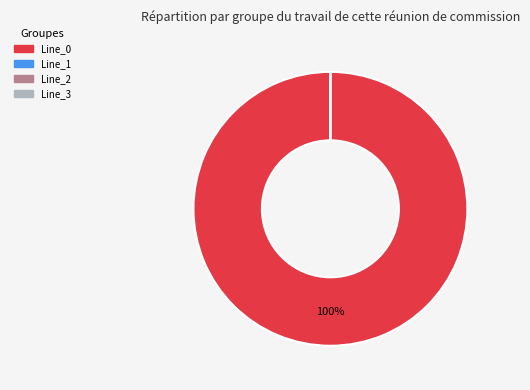

What is the largest slice in the pie chart?

Line_0